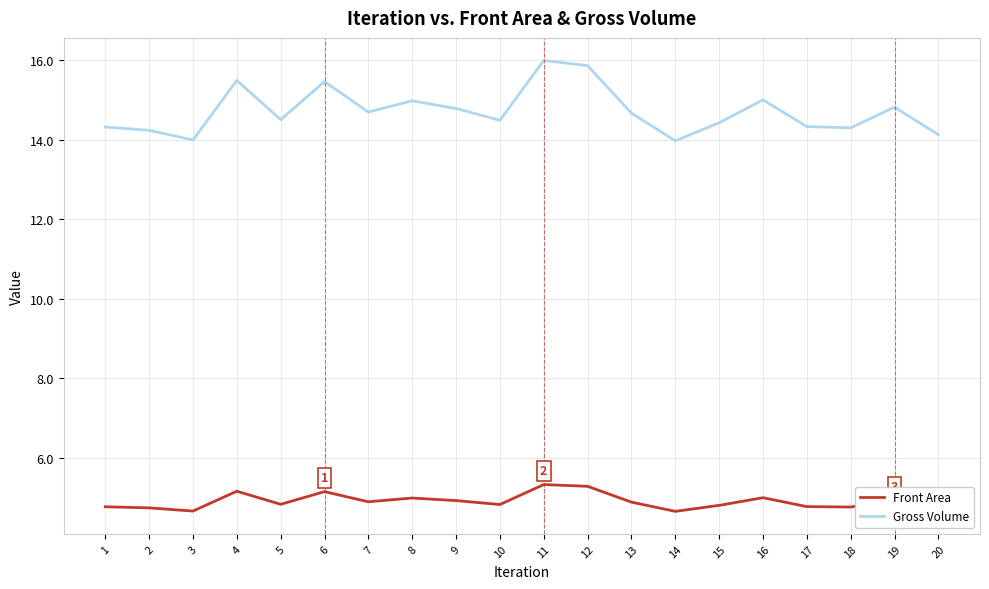

True or false: Front Area has a value of 3.2 at 6.

False